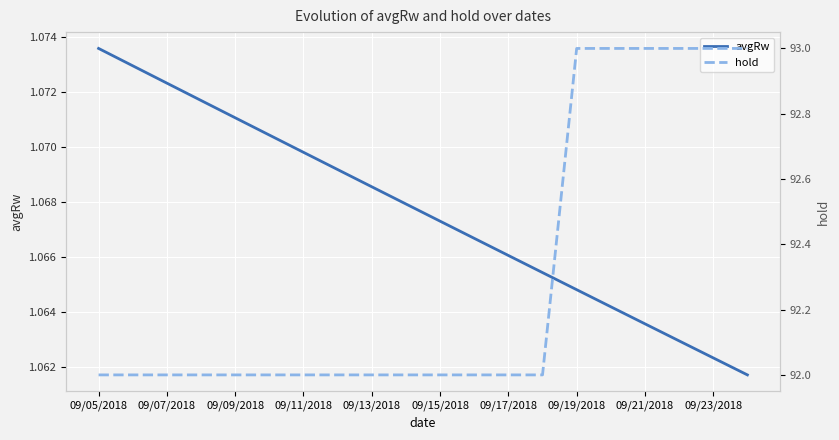

Which has a higher value, 09/15/2018 or 09/23/2018?

09/15/2018